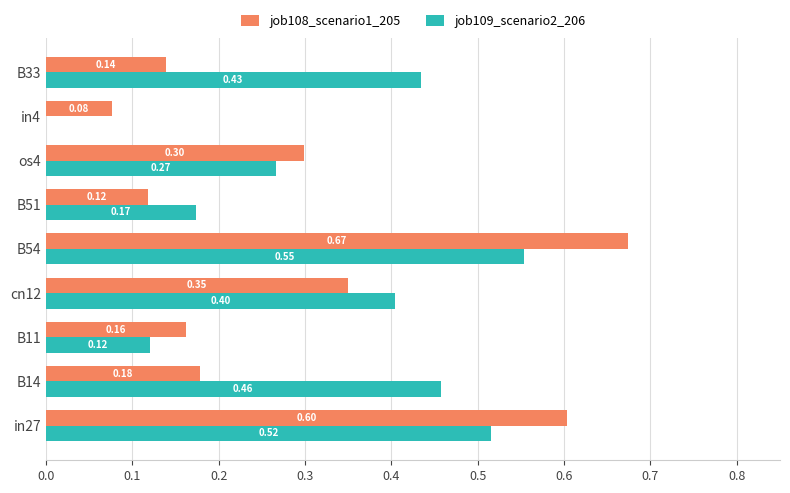

Count the number of categories in the chart.

9